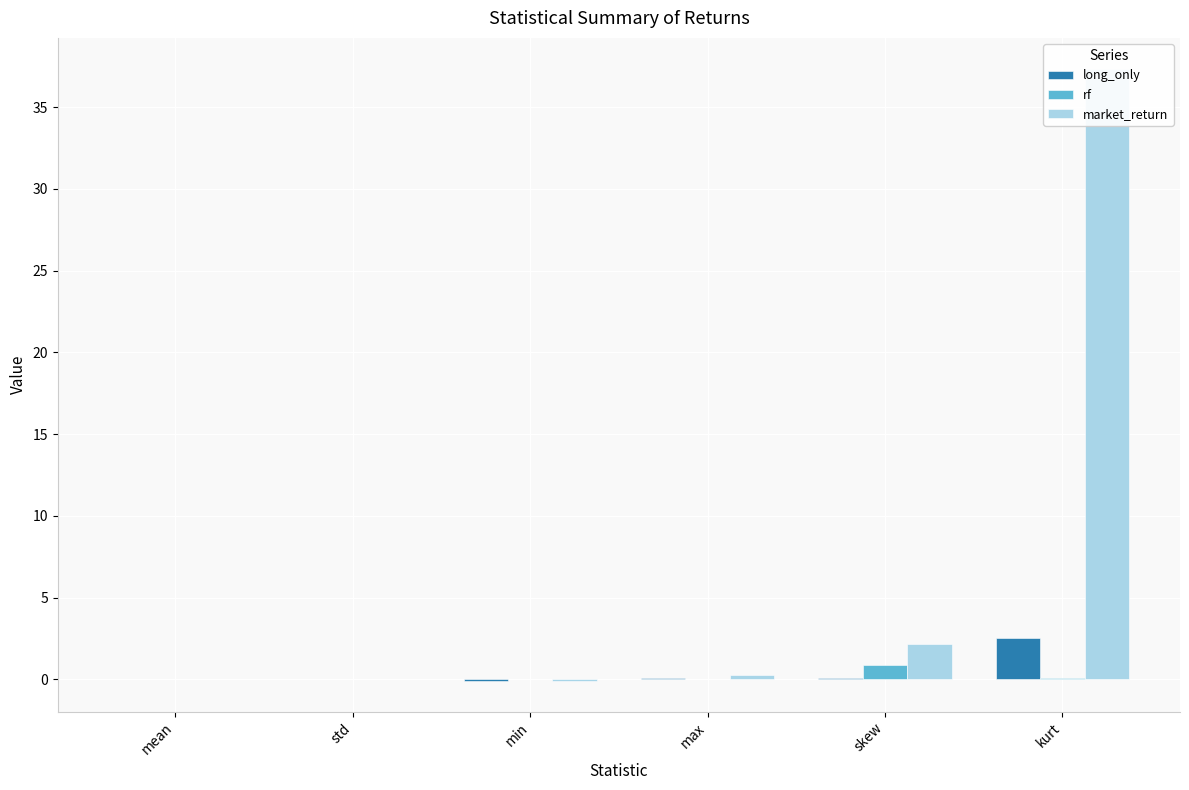

Rank the series at skew from lowest to highest value.

long_only, rf, market_return